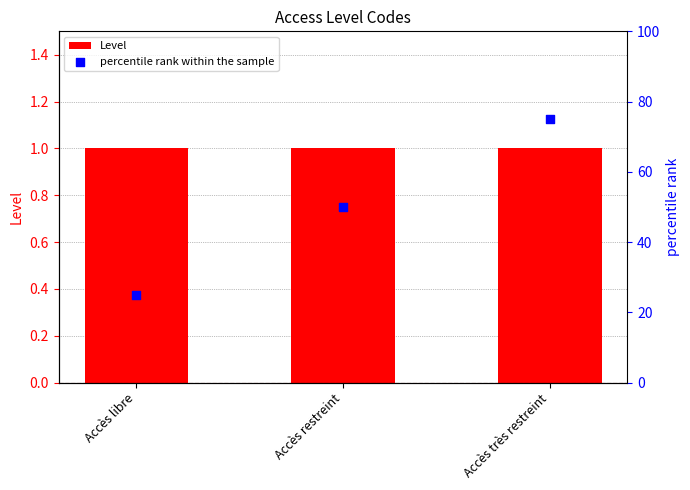

Which series has the largest total across all categories?

percentile rank within the sample